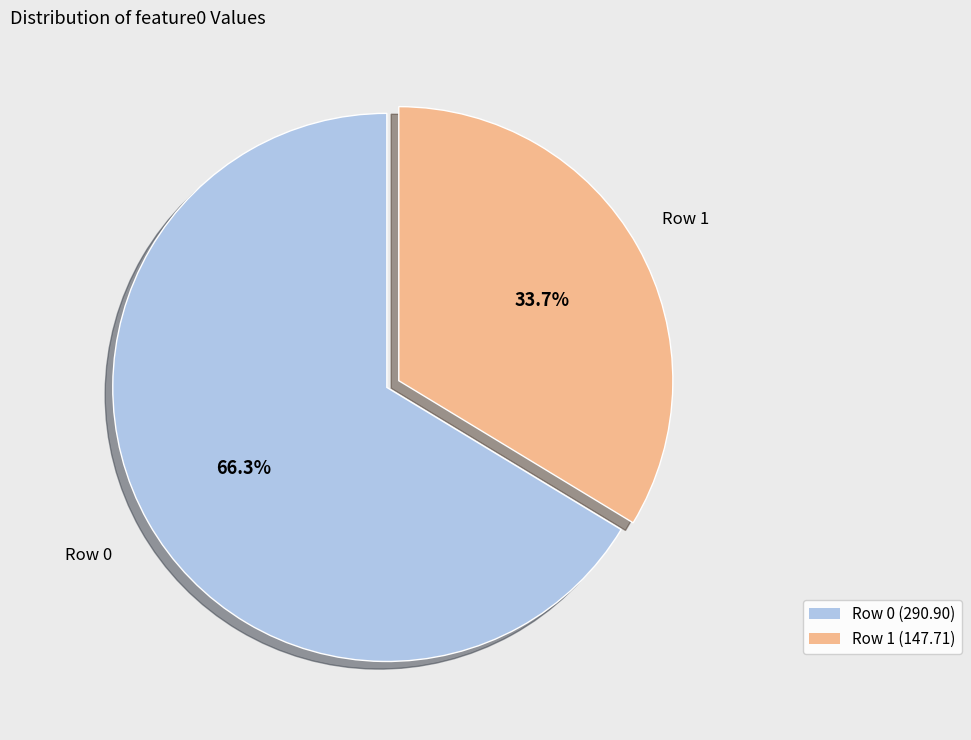

Is there any slice that represents more than half of the pie?

Yes